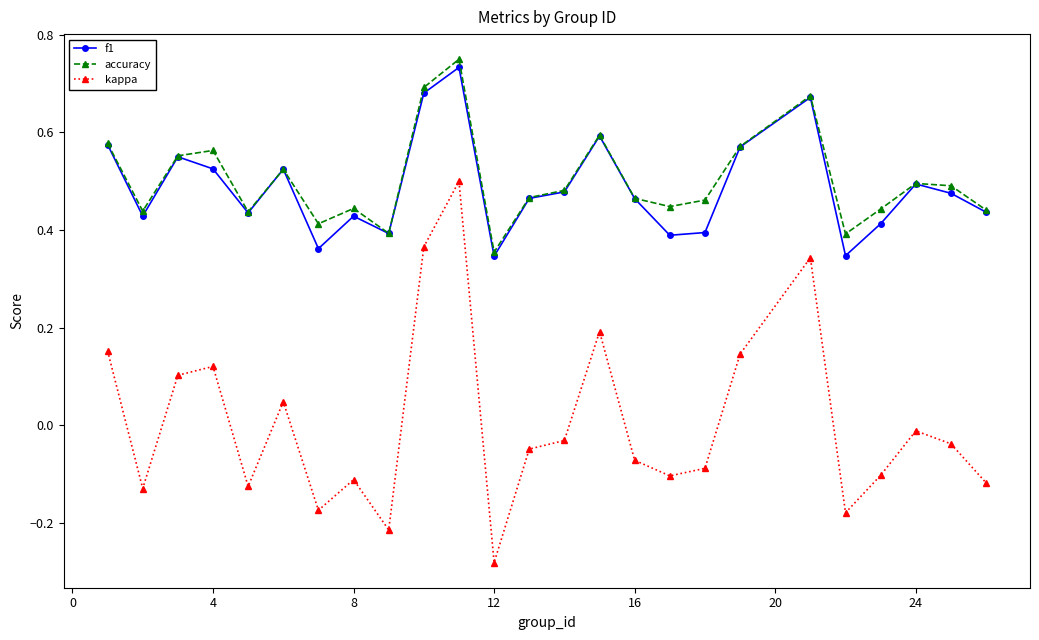

Which series has the largest range (max minus min)?

kappa